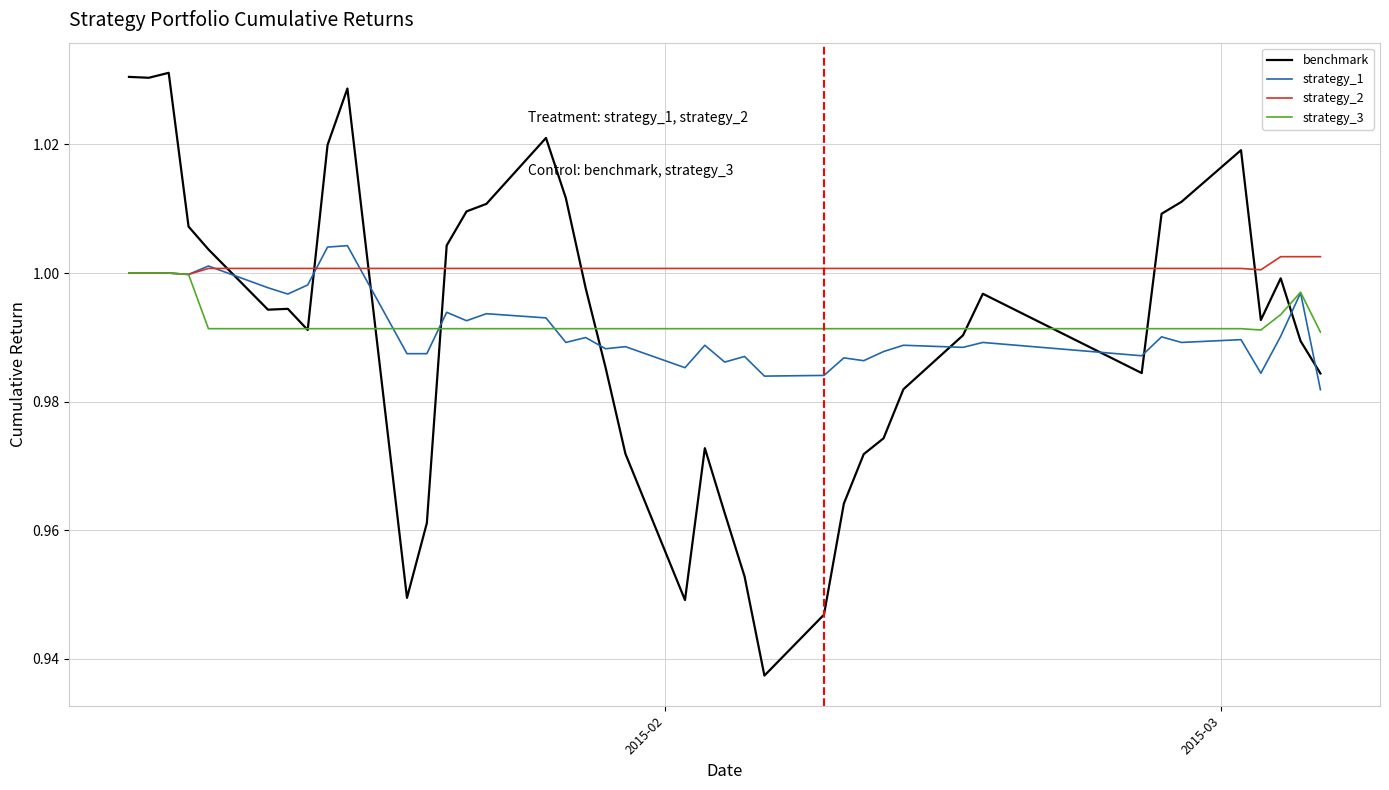

Which series has the largest total across all categories?

strategy_2